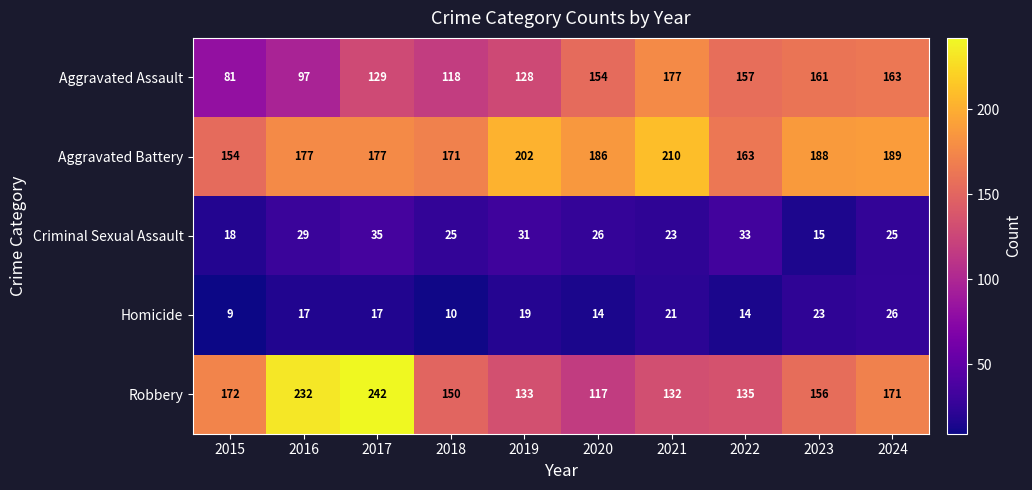

What is the spread (max minus min) of values at 2022?

149